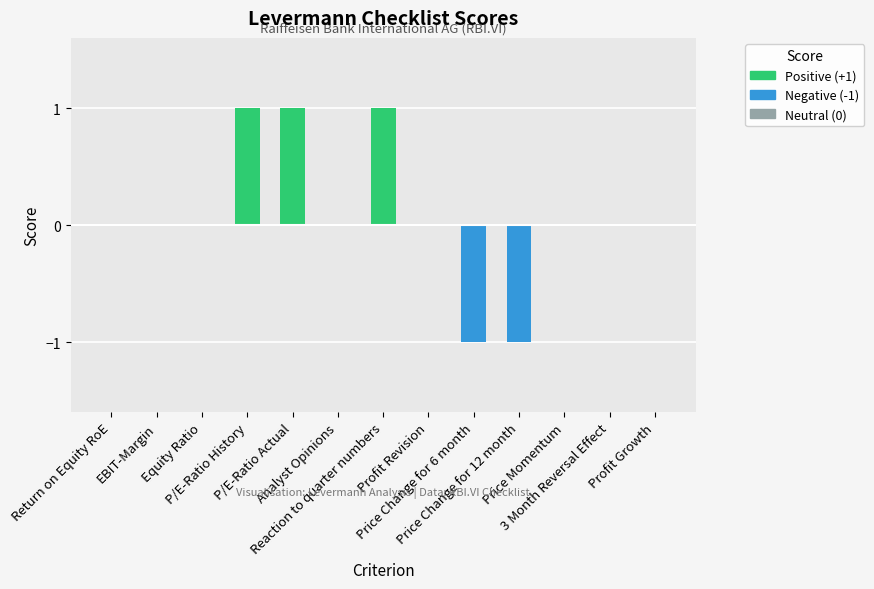

Reading left to right, list all the values displayed in this chart.

0	0	0	1	1	0	1	0	-1	-1	0	0	0